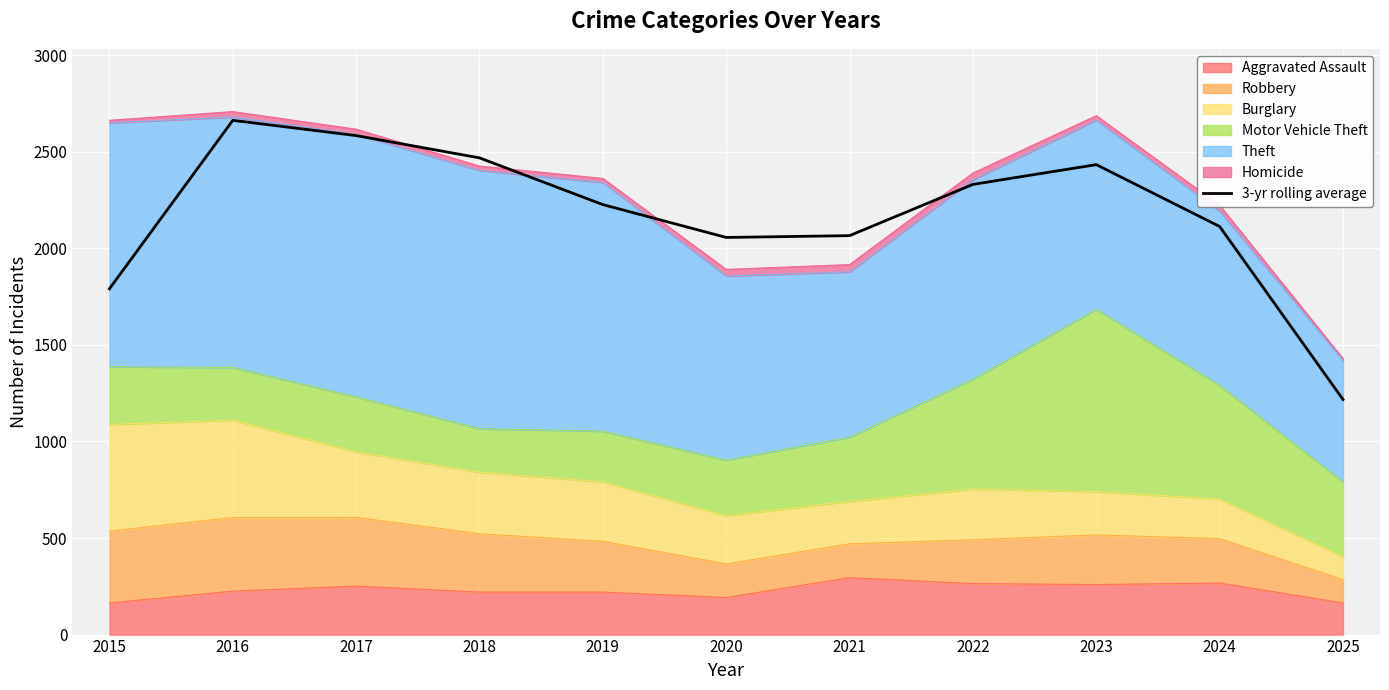

Reading right to left, what are all the values shown in this chart?

2025=1217.3	2024=2113.0	2023=2433.3	2022=2331.0	2021=2065.7	2020=2056.3	2019=2226.3	2018=2468.3	2017=2583.7	2016=2662.7	2015=1790.3